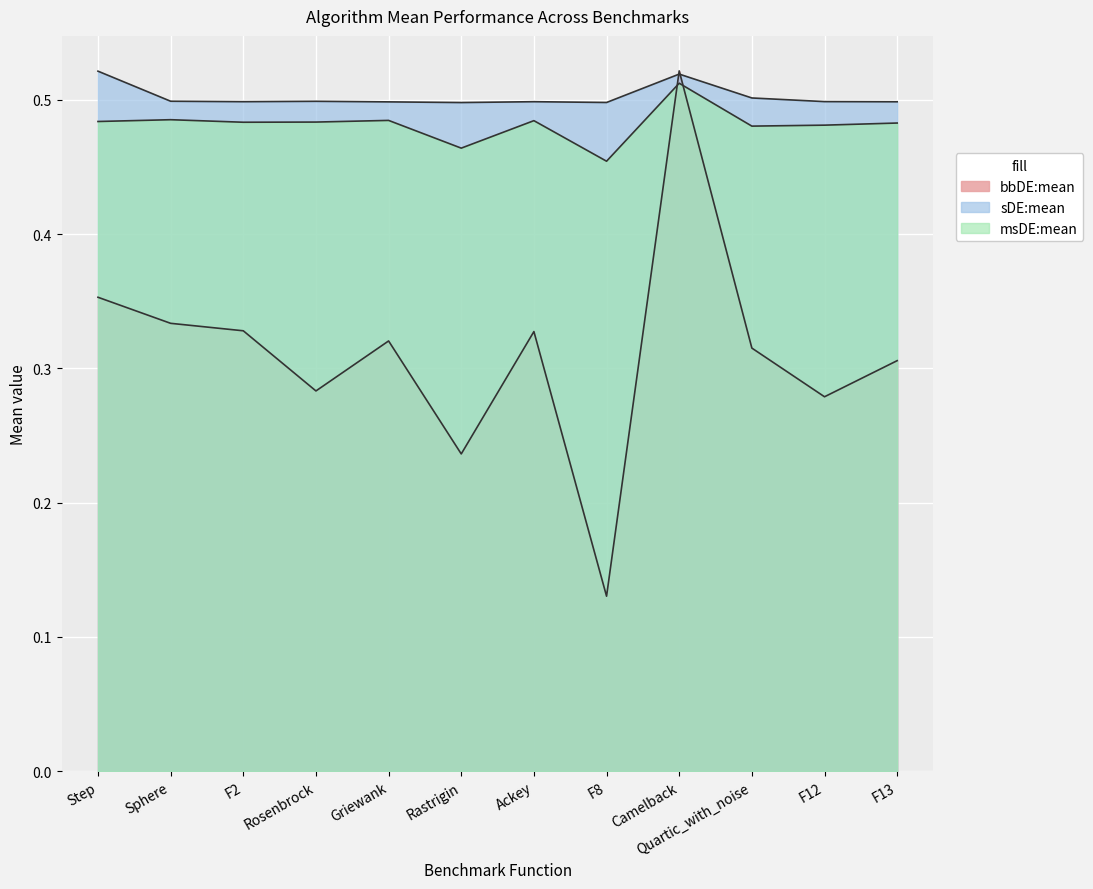

At how many categories does at least one series exceed 0?

12